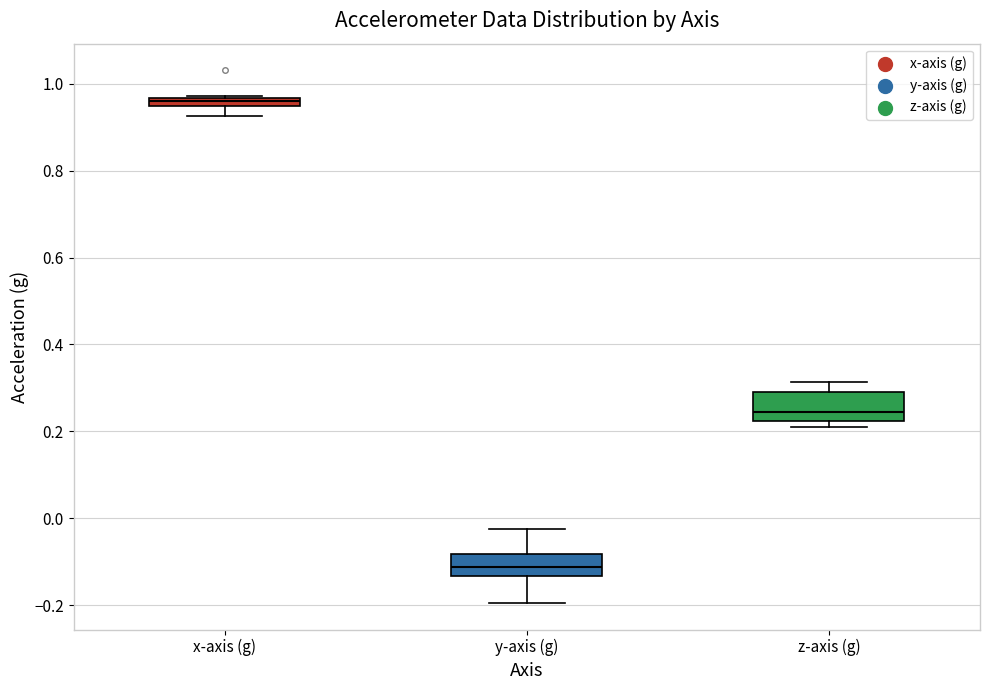

Which box has the highest median line?

x-axis (g)